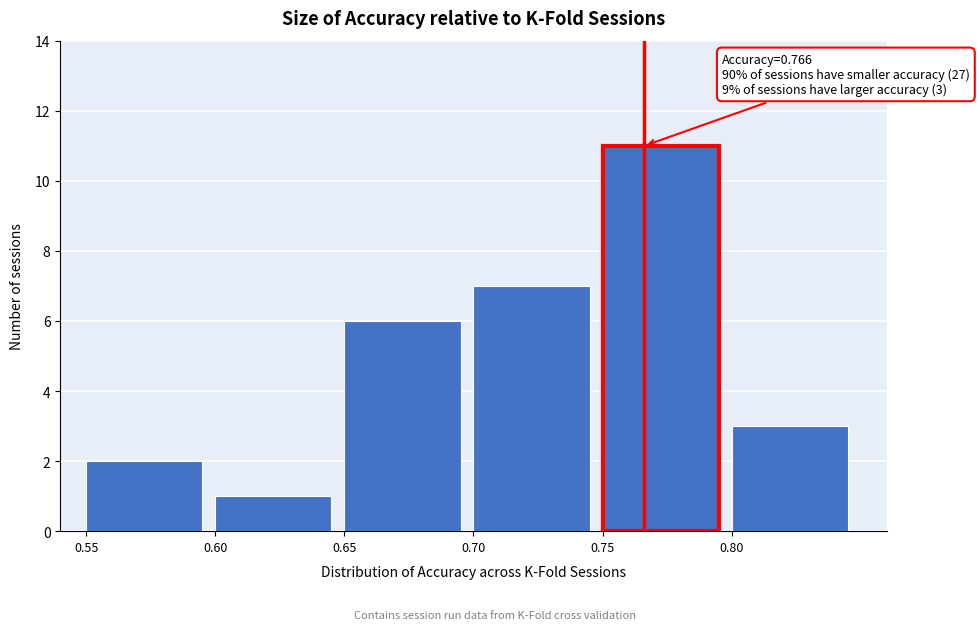

Which range on the x-axis has the tallest bar?

0.75 to 0.80